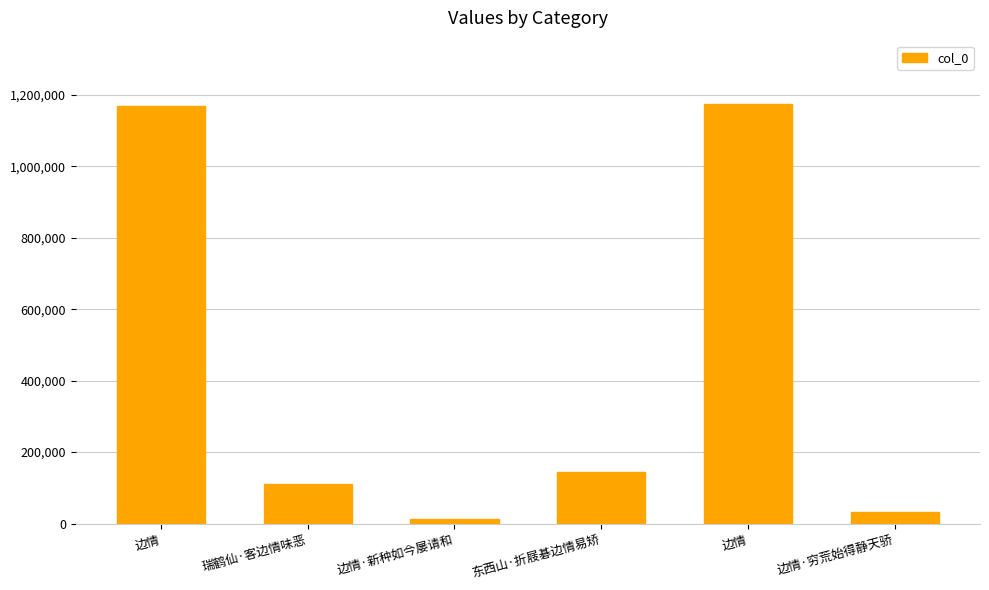

True or false: the data shows 144447 at 东西山·折屐碁边情易矫.

True